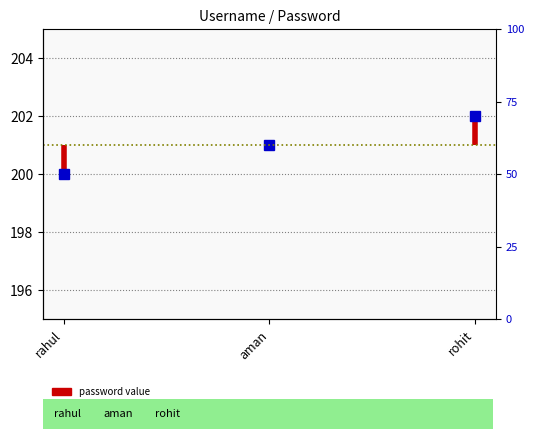

What is the difference between the values at aman and rahul?

1